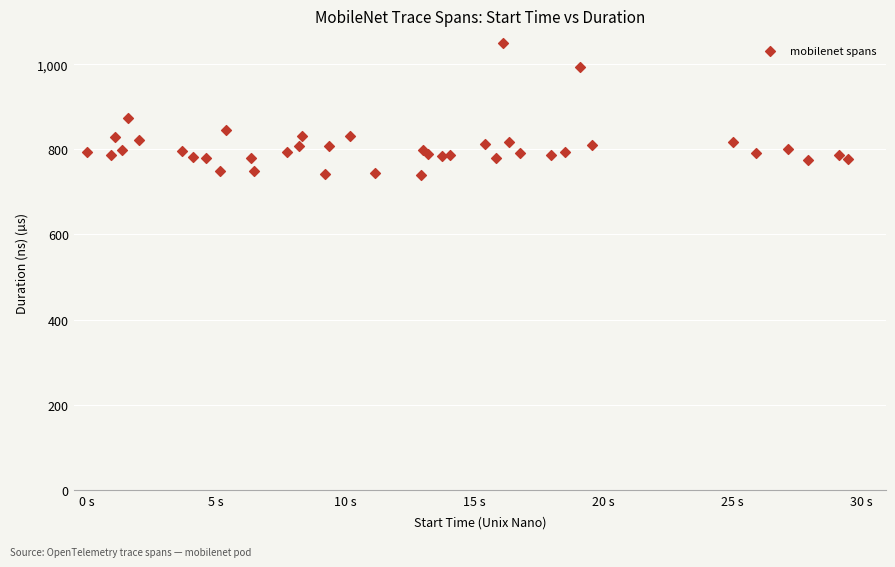

What Y value in the scatter plot is closest to 894?

872.6